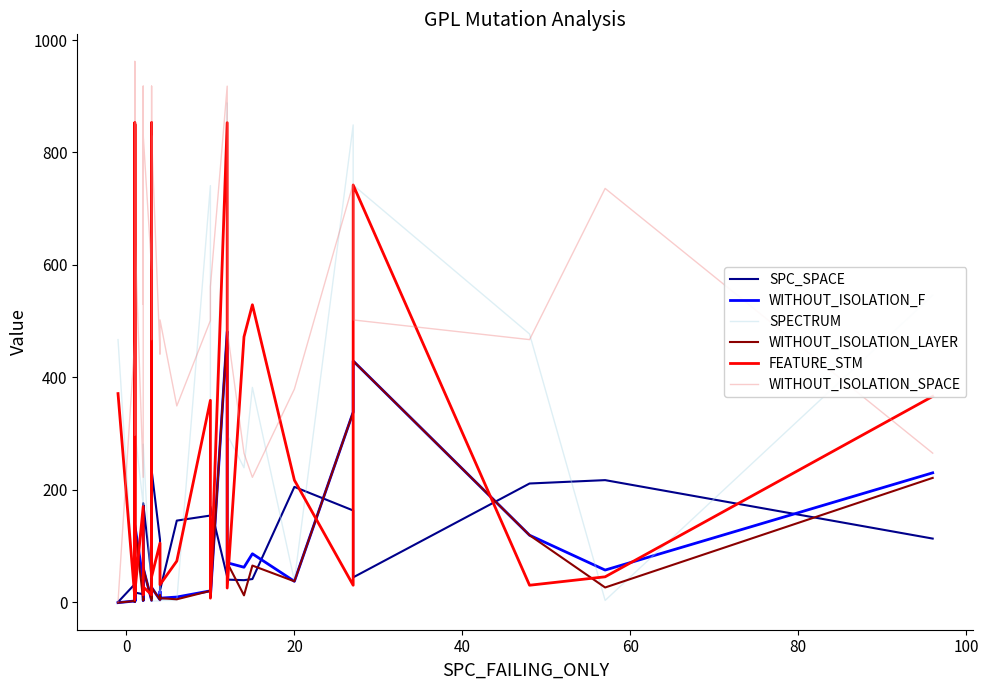

How many values in the SPECTRUM series are below 48?

20